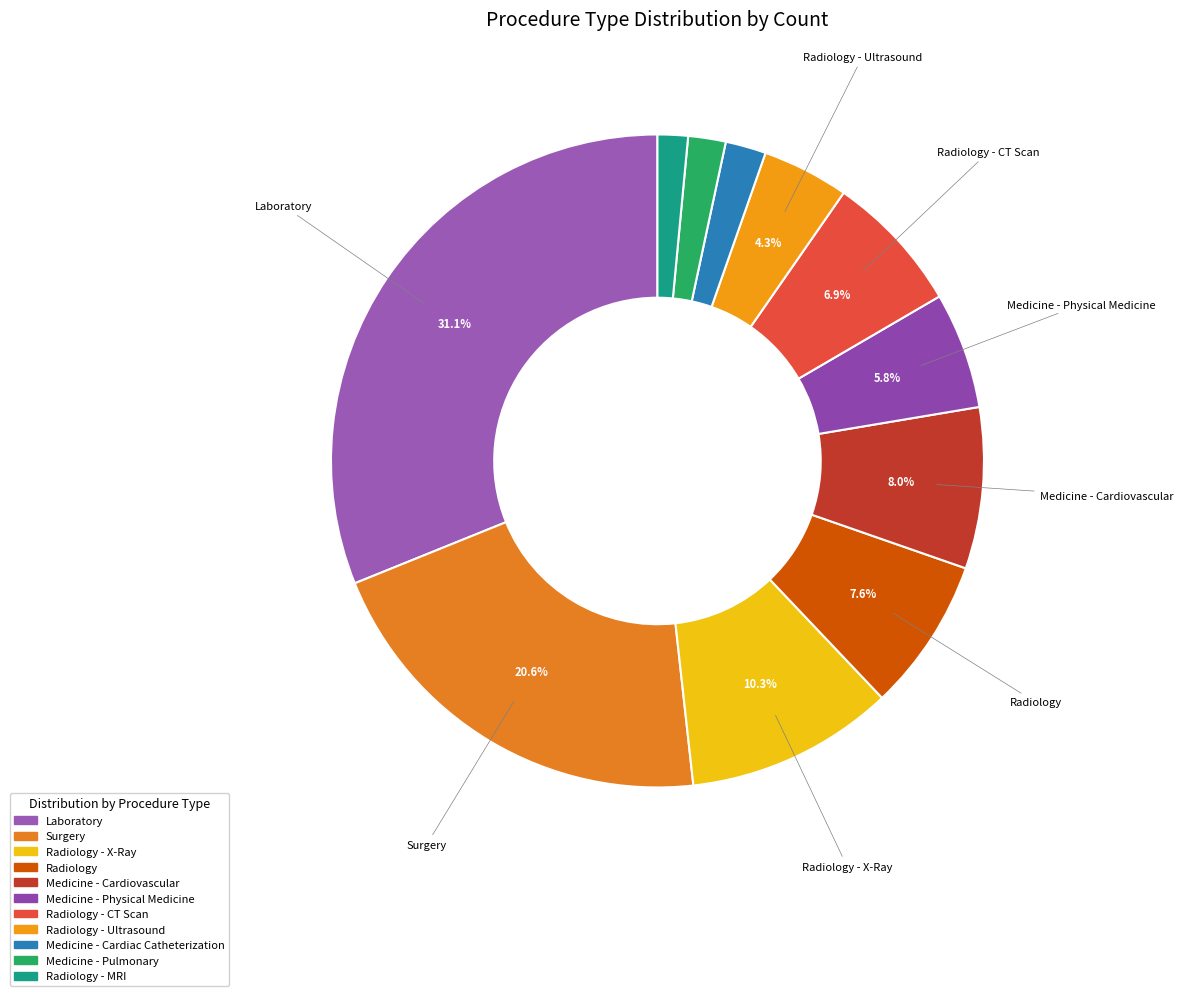

How many slices are in this pie chart?

11